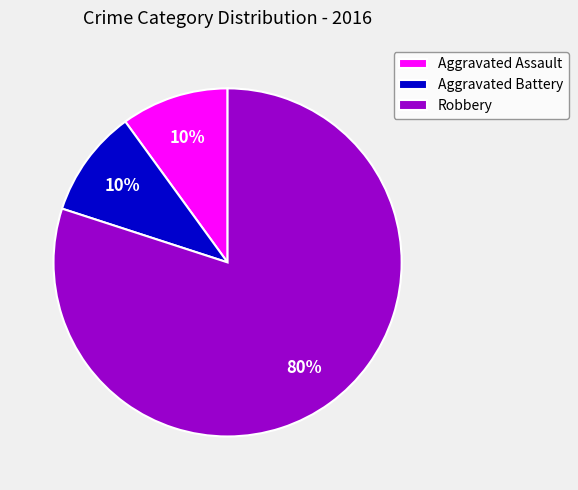

Which category has the biggest portion of the pie?

Robbery